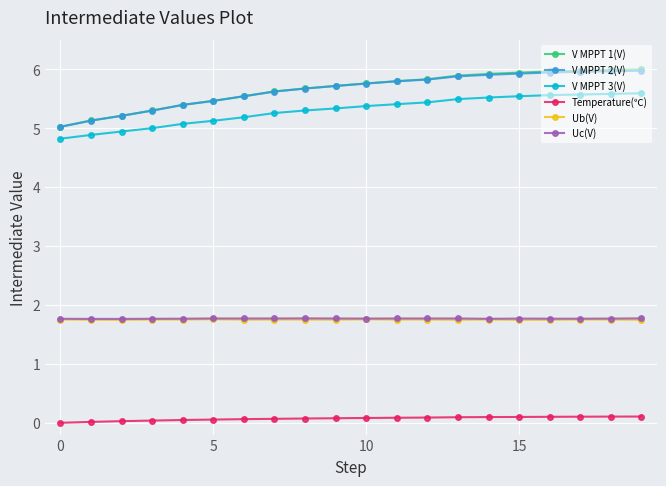

True or false: V MPPT 1(V) and Uc(V) cross at least once.

False